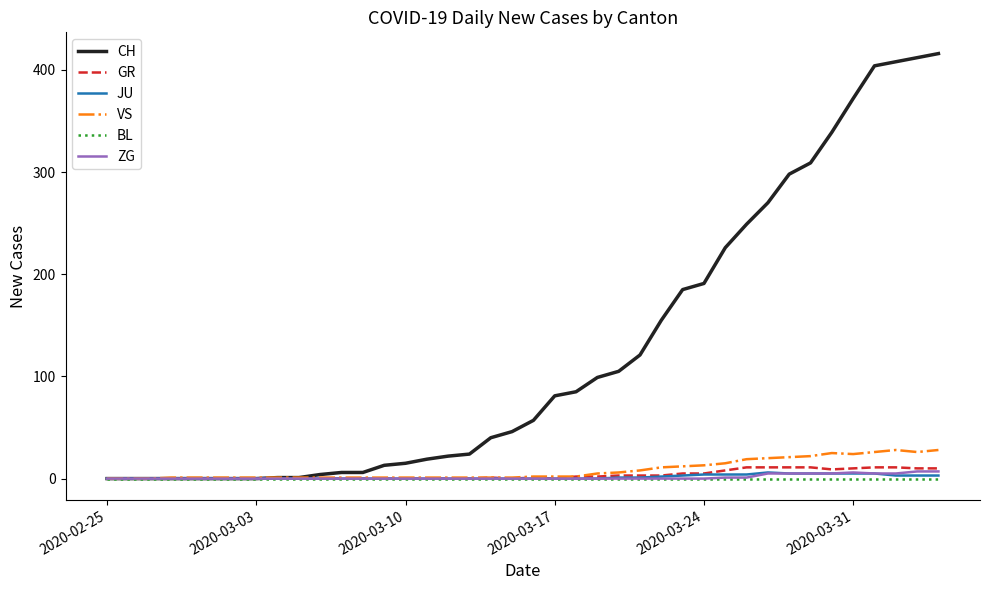

Which series has the widest spread of values?

CH